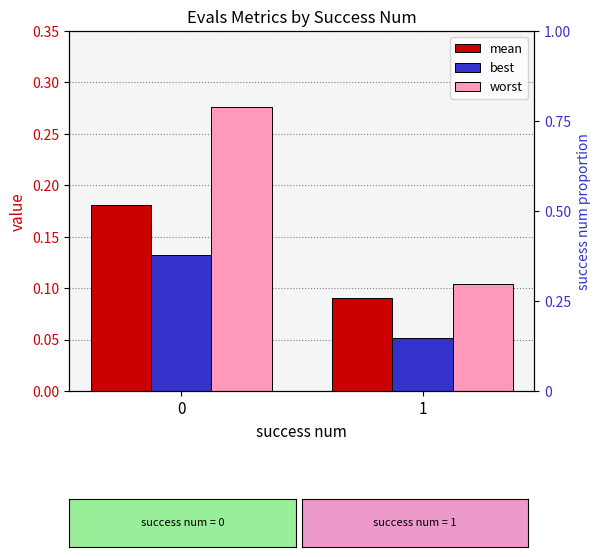

Count the mean values in the range 0 to 1.

2